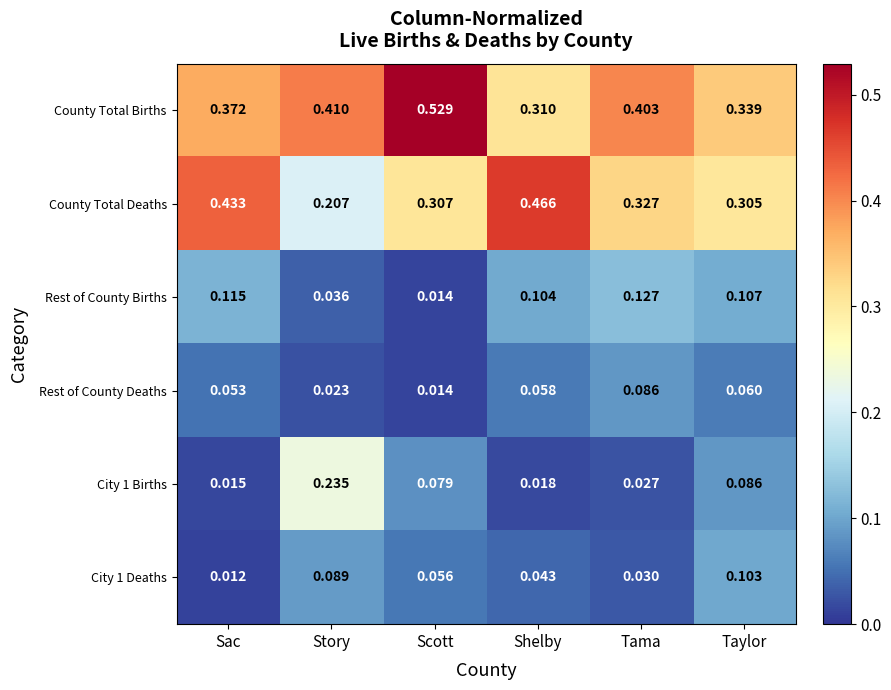

Which series has the widest spread of values?

County Total Deaths